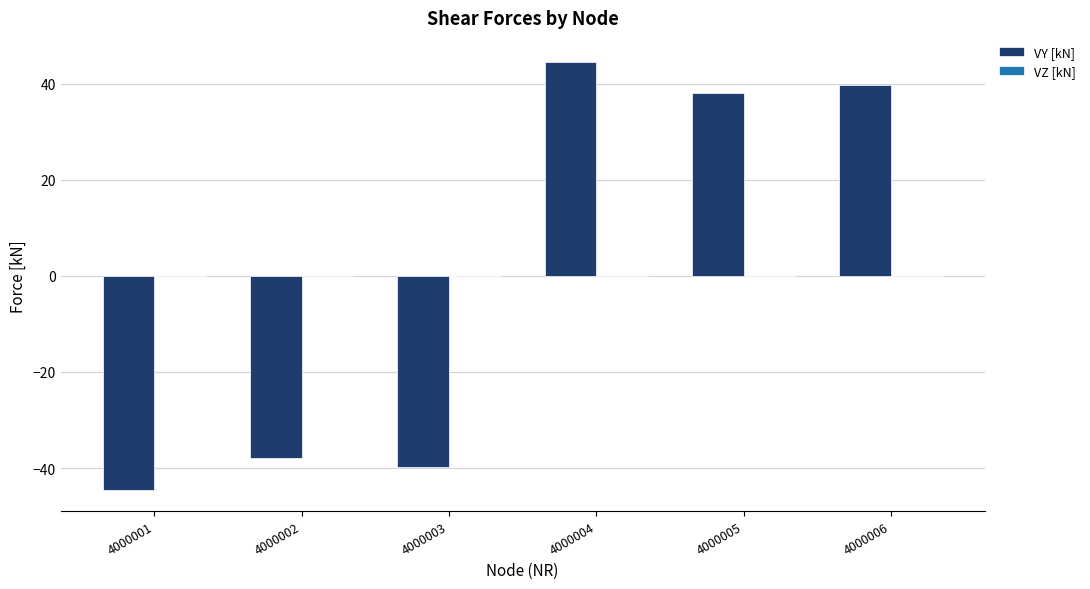

Reading right to left, transcribe all the data shown in this chart.

4000006=39.7	4000005=37.9	4000004=44.5	4000003=-39.7	4000002=-37.9	4000001=-44.5